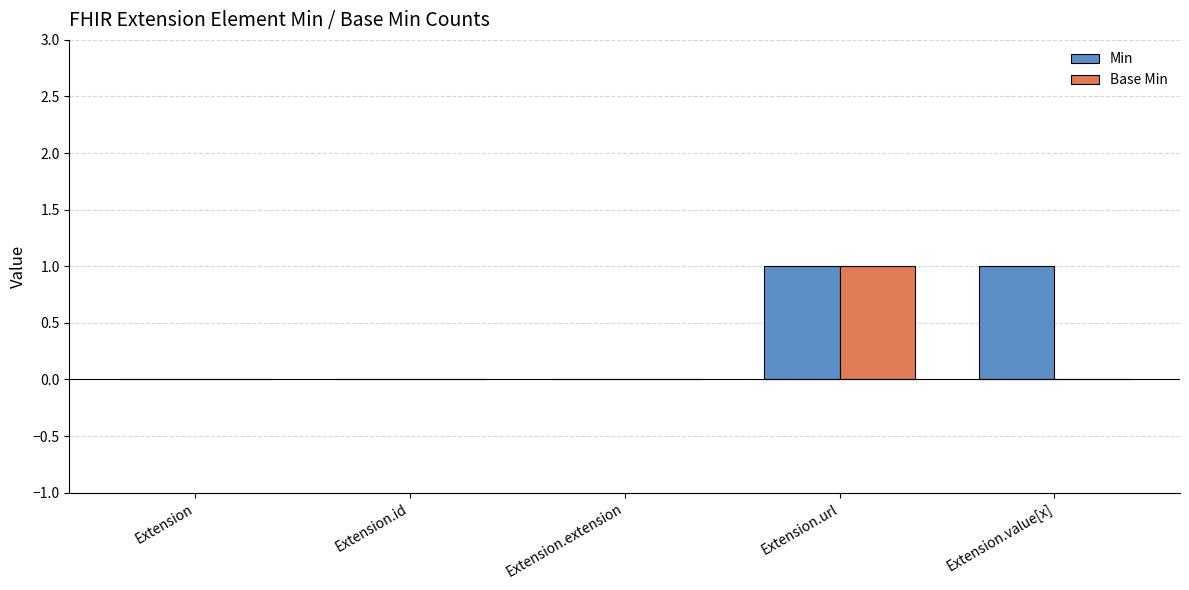

True or false: Min has a value of 0 at Extension.

True